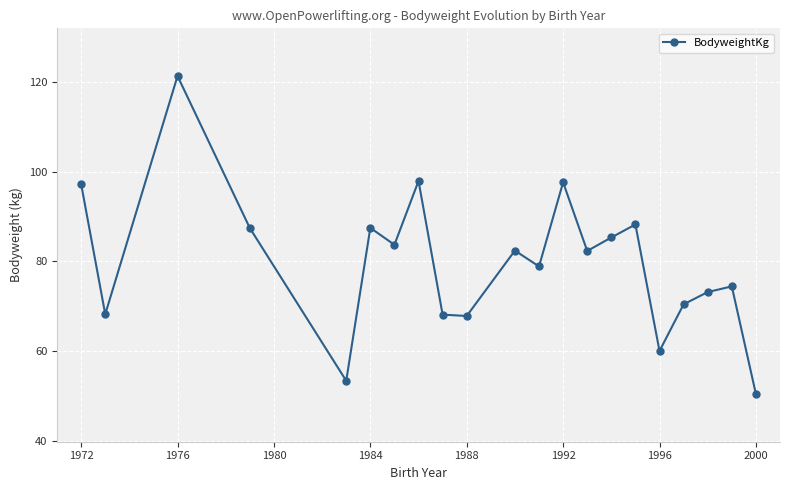

How many points are lower than both their immediate neighbors (excluding endpoints)?

7